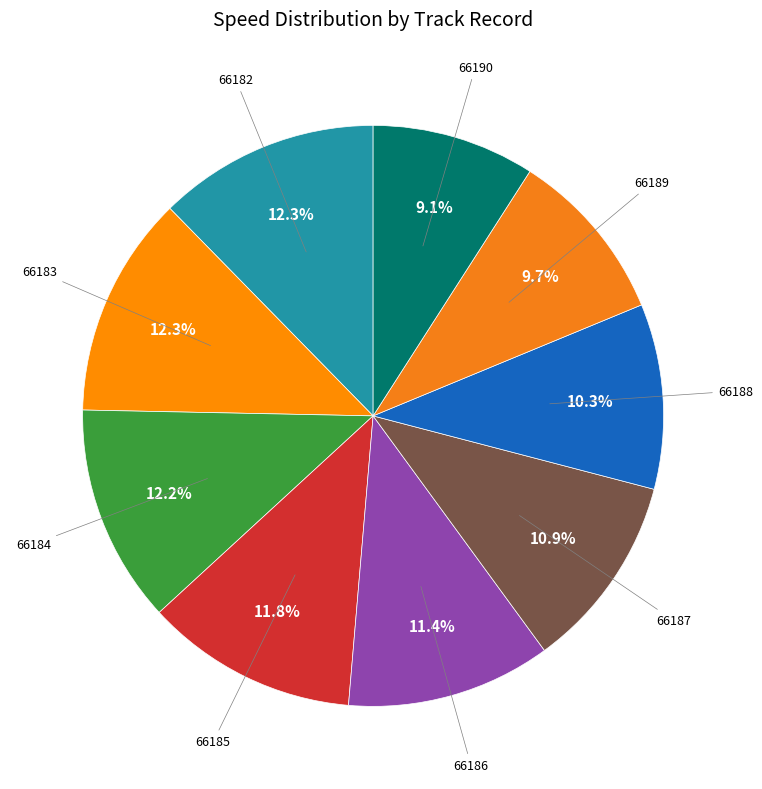

How many slices are in this pie chart?

9